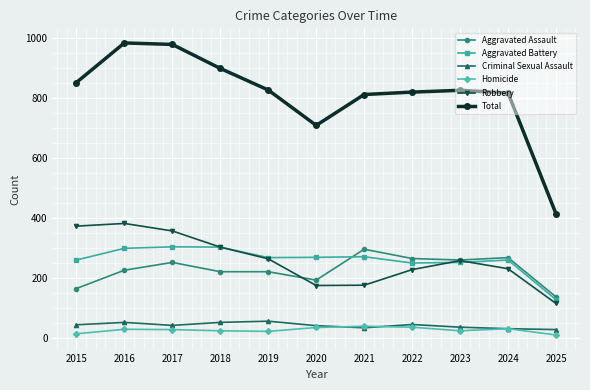

True or false: Aggravated Battery has more than 0 points higher than both neighbors.

True